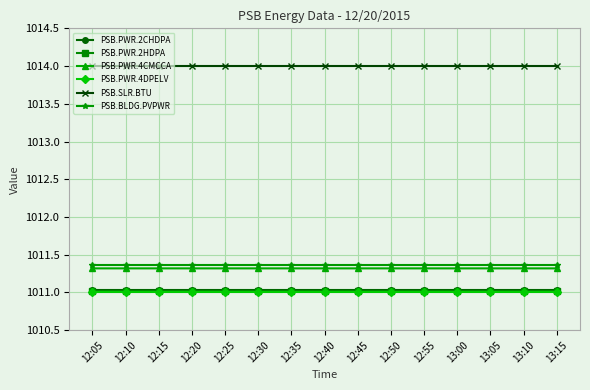

Is it true that PSB.PWR.2HDPA equals 475.1 at 12:20?

False